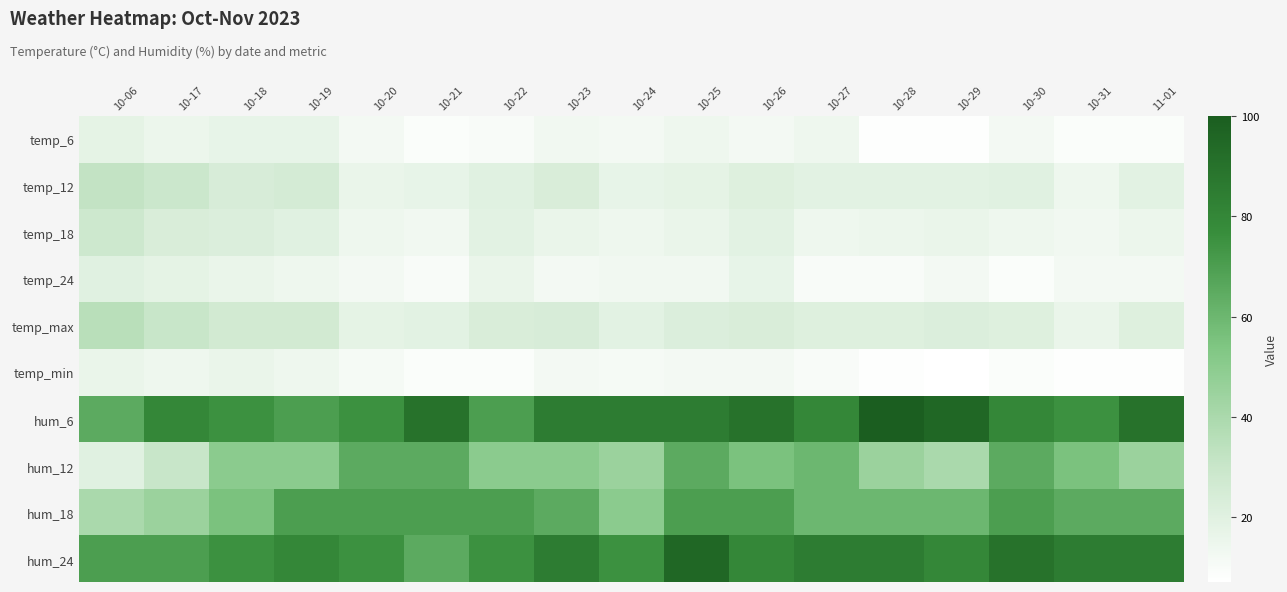

What is the total value across all series at 10-19?

386